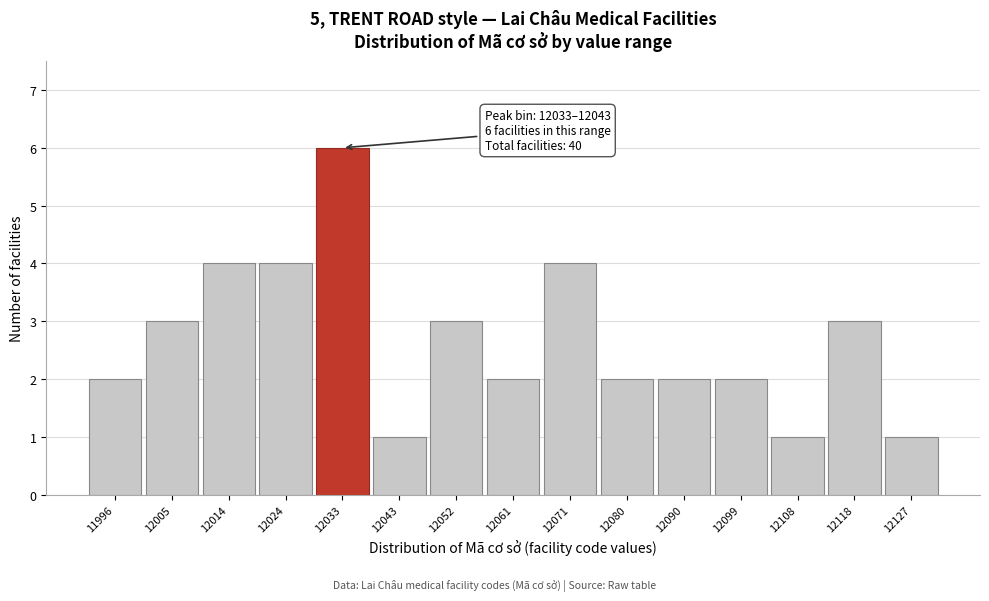

Reading right to left, transcribe all the data shown in this chart.

12127=1	12118=3	12108=1	12099=2	12090=2	12080=2	12071=4	12061=2	12052=3	12043=1	12033=6	12024=4	12014=4	12005=3	11996=2